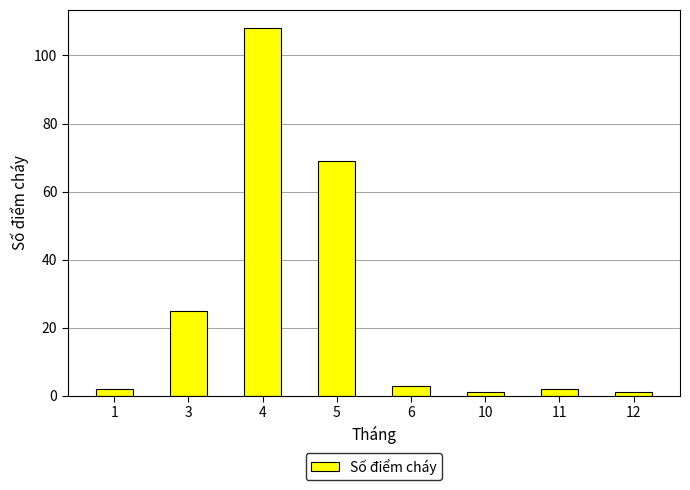

Does the chart contain stacked bars?

No